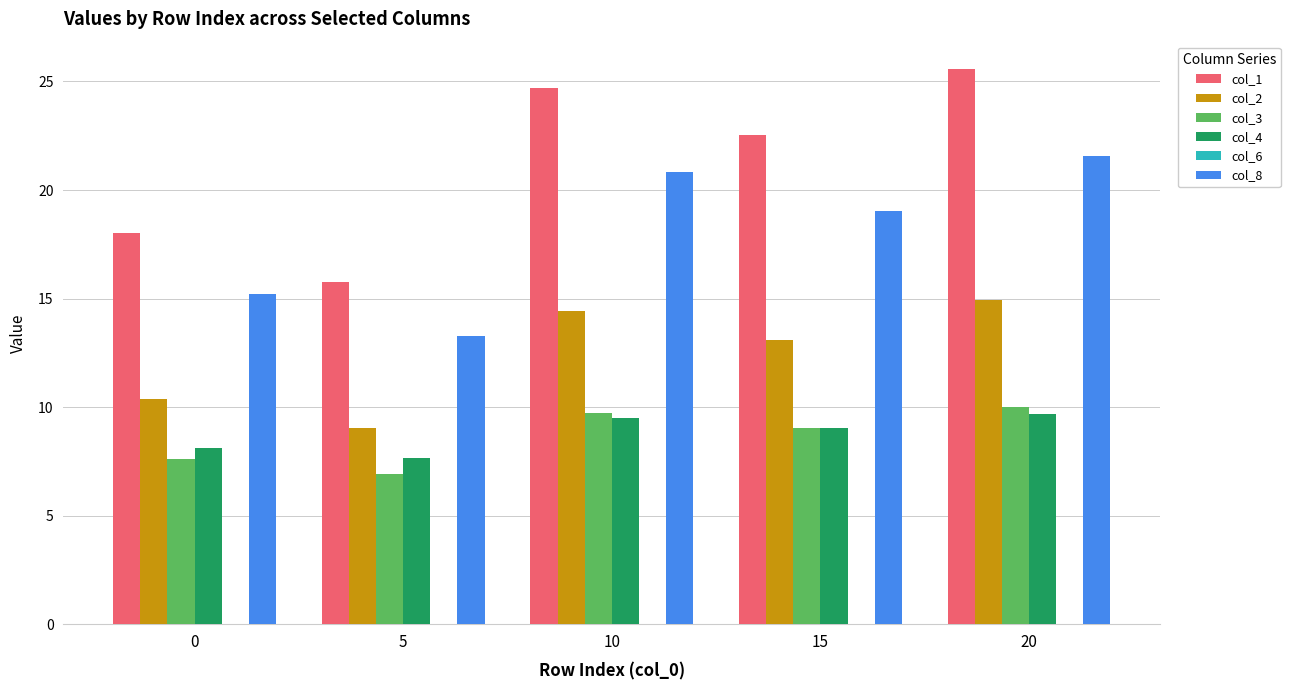

How many data points does each series have?

5